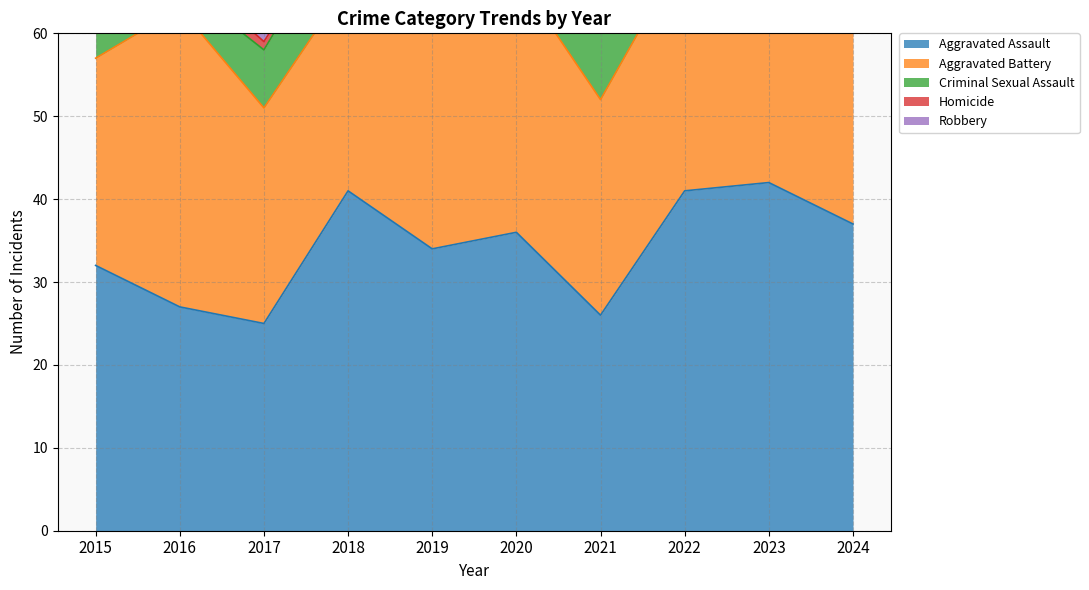

At which label does Robbery first exceed 41?

2016